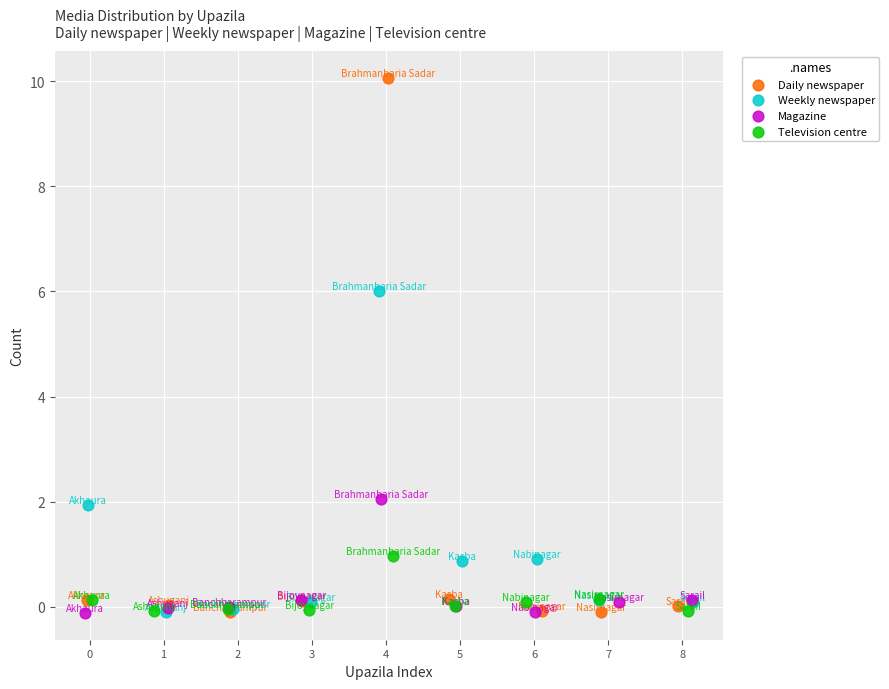

Which series has the widest spread of Y values?

Daily newspaper